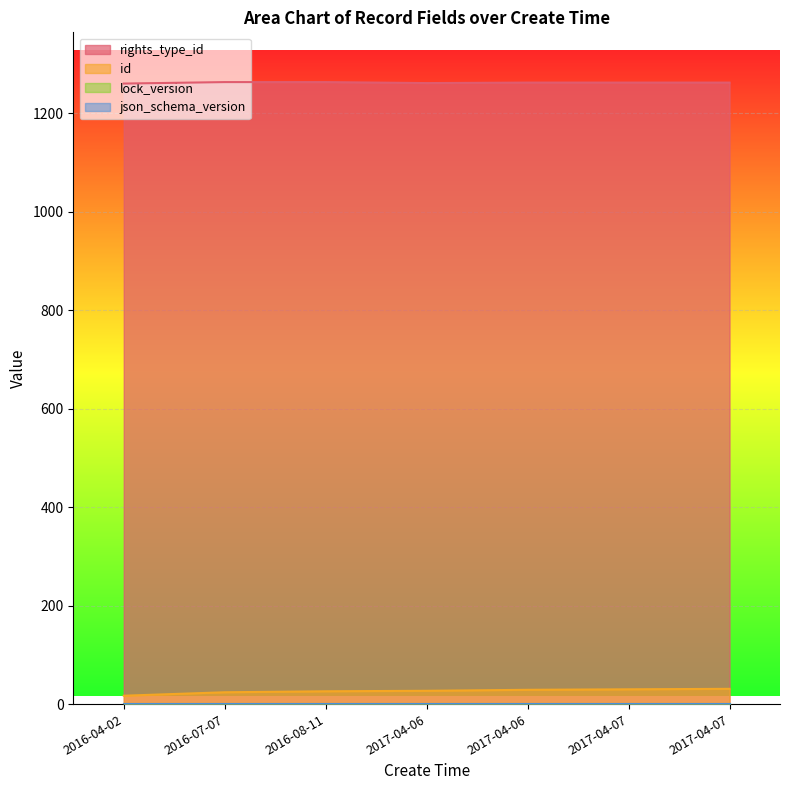

Does the chart display data point markers on the line(s)?

No